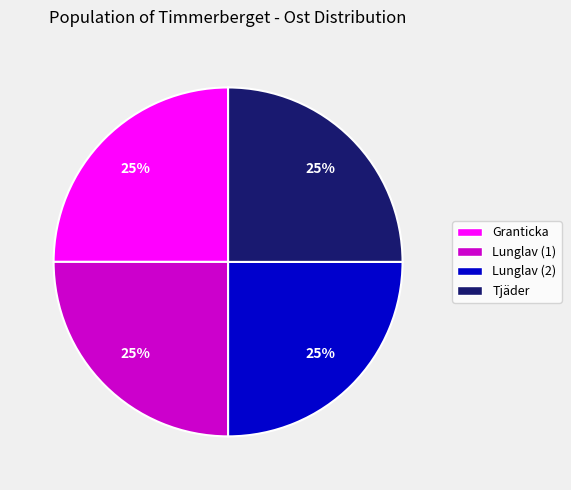

To the nearest percent, what is the average slice percentage?

25%